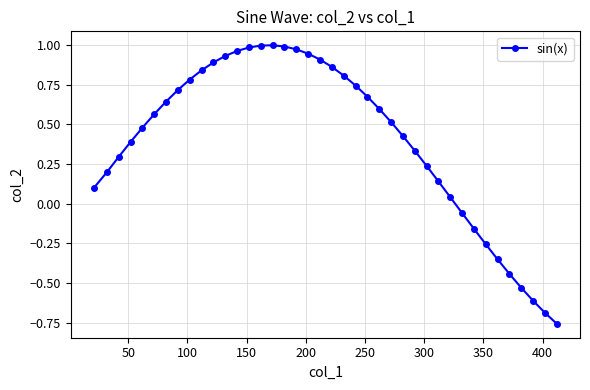

What is the difference between the second highest and minimum values?

1.8